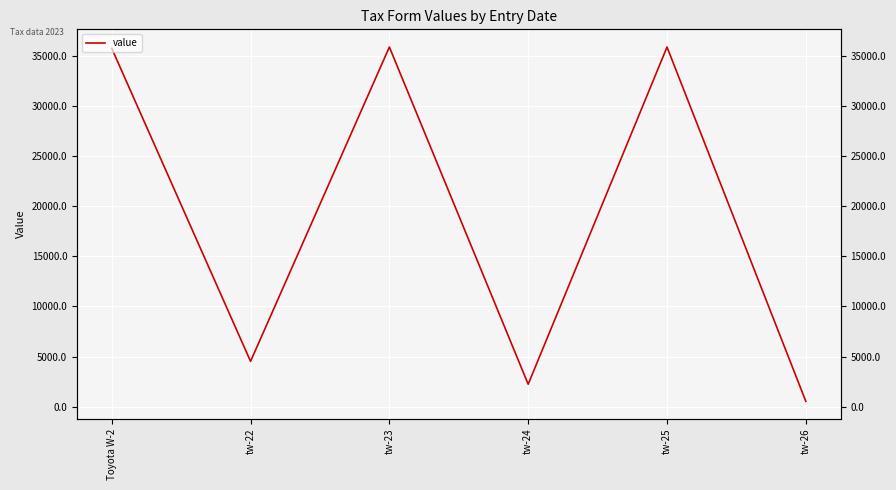

What position from the right is tw-24?

3